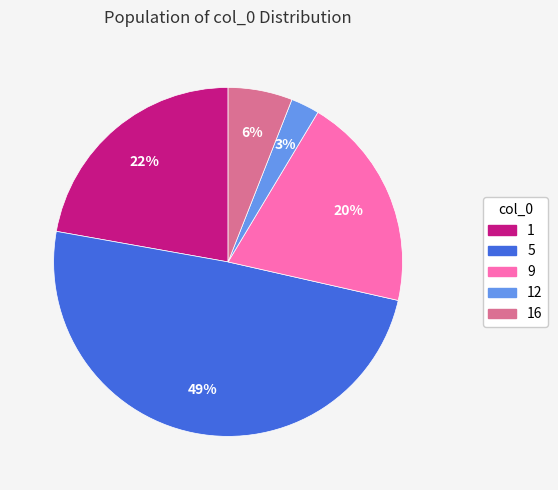

Do 5 and 16 together represent more than half of the pie?

Yes